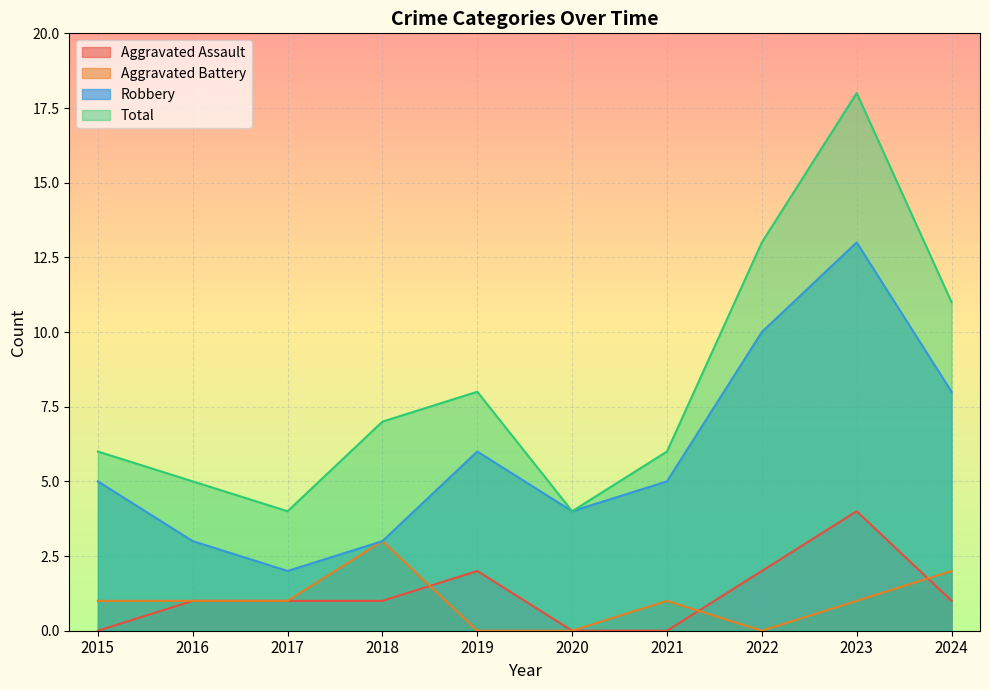

How many interior local valleys does the Aggravated Battery series have?

1